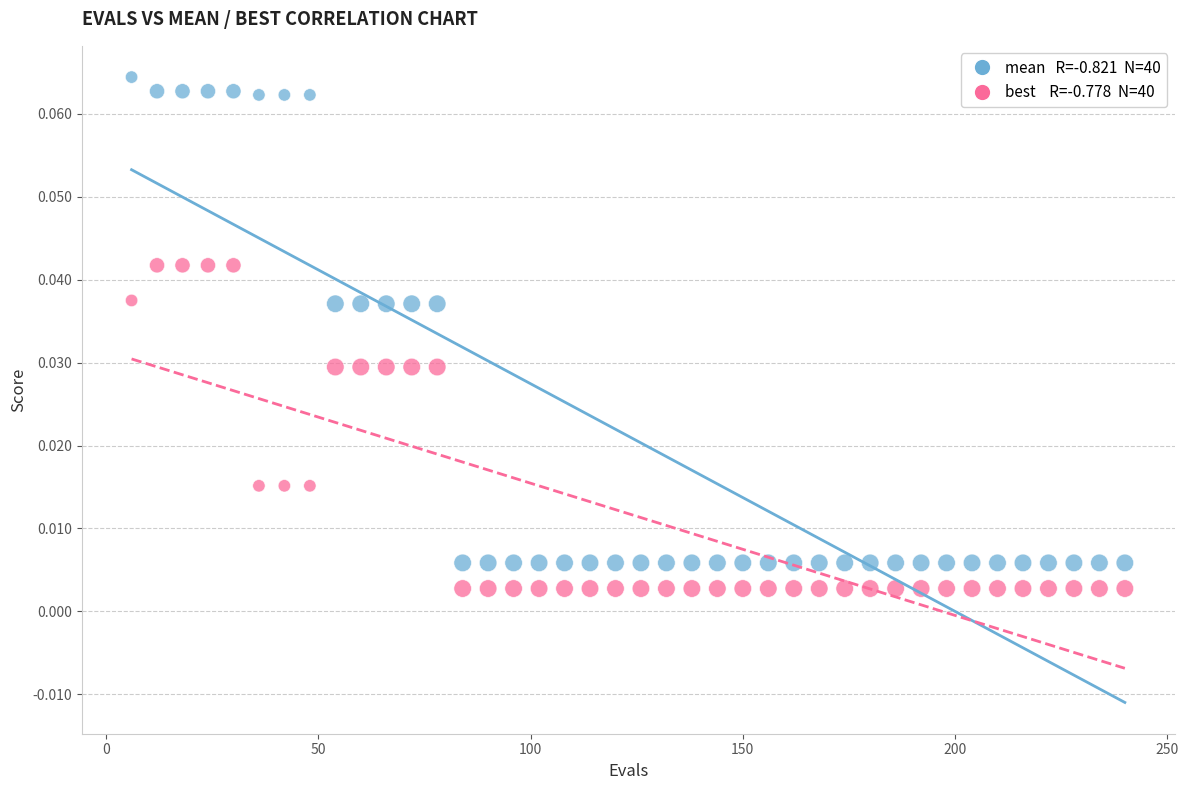

Across all data points, what is the range of X values (max minus min)?

234.0